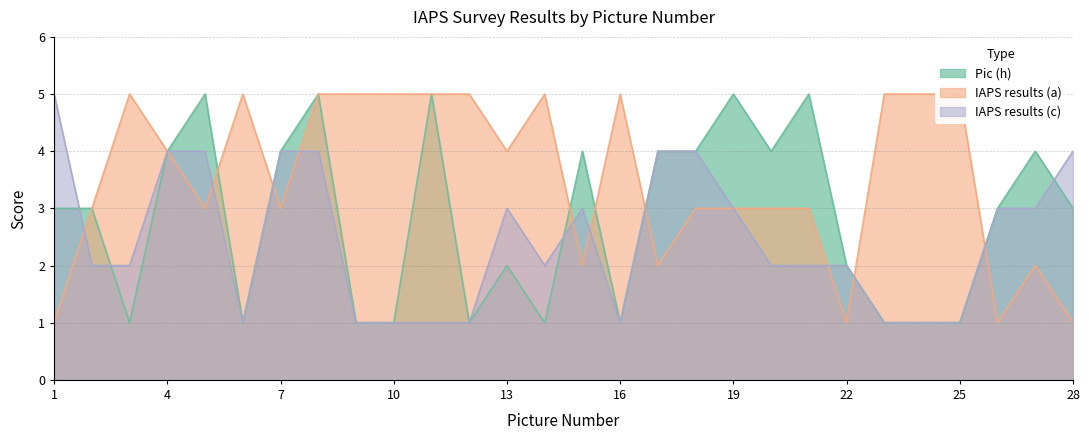

Reading left to right, transcribe all the data shown in this chart.

Pic (h): 1=3	2=3	3=1	4=4	5=5	6=1	7=4	8=5	9=1	10=1	11=5	12=1	13=2	14=1	15=4	16=1	17=4	18=4	19=5	20=4	21=5	22=2	23=1	24=1	25=1	26=3	27=4	28=3
IAPS results (a): 1=1	2=3	3=5	4=4	5=3	6=5	7=3	8=5	9=5	10=5	11=5	12=5	13=4	14=5	15=2	16=5	17=2	18=3	19=3	20=3	21=3	22=1	23=5	24=5	25=5	26=1	27=2	28=1
IAPS results (c): 1=5	2=2	3=2	4=4	5=4	6=1	7=4	8=4	9=1	10=1	11=1	12=1	13=3	14=2	15=3	16=1	17=4	18=4	19=3	20=2	21=2	22=2	23=1	24=1	25=1	26=3	27=3	28=4